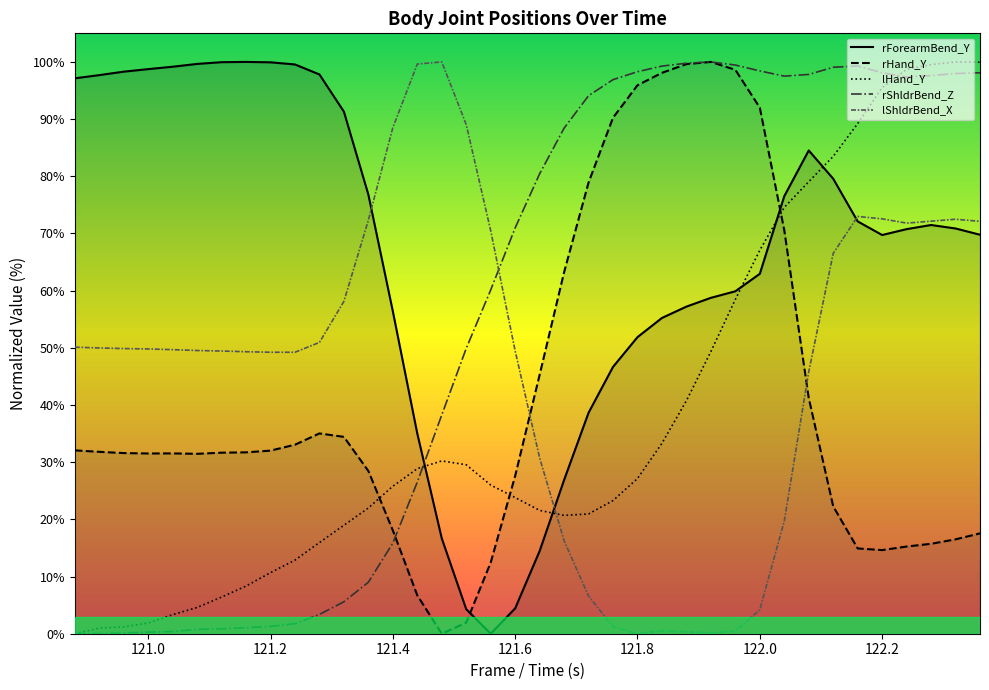

What is the value of the lShldrBend_X point at the 22nd from the left?

6.6